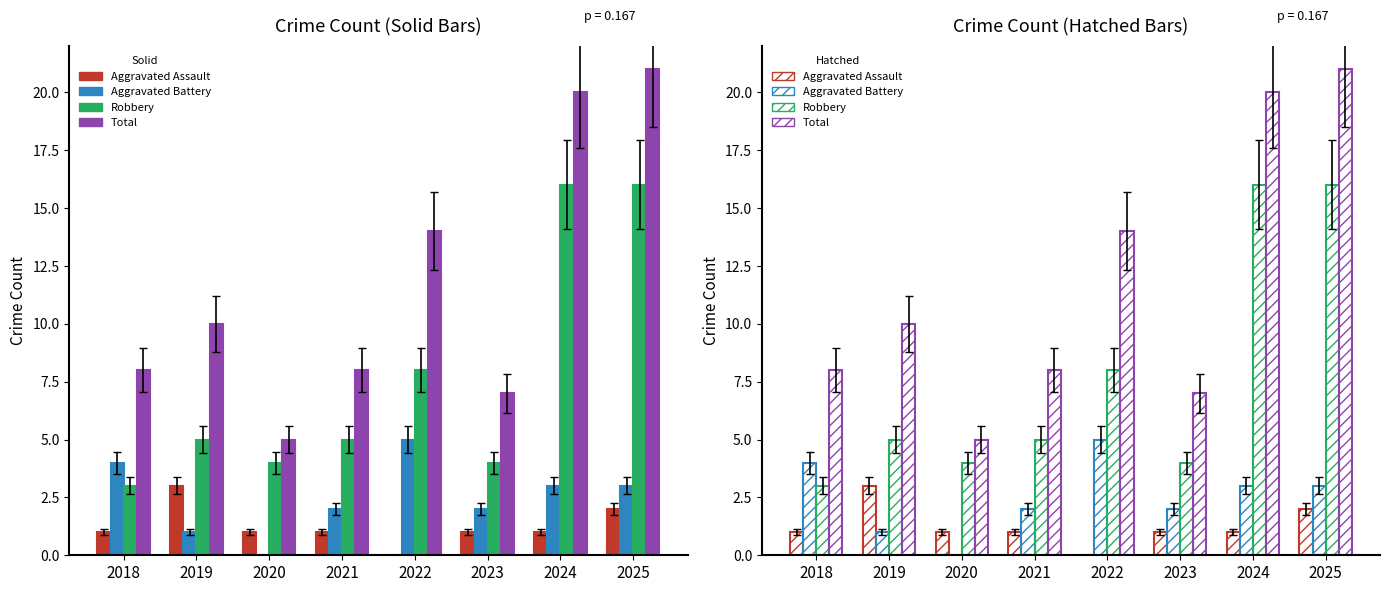

Count the number of data series in this chart.

4